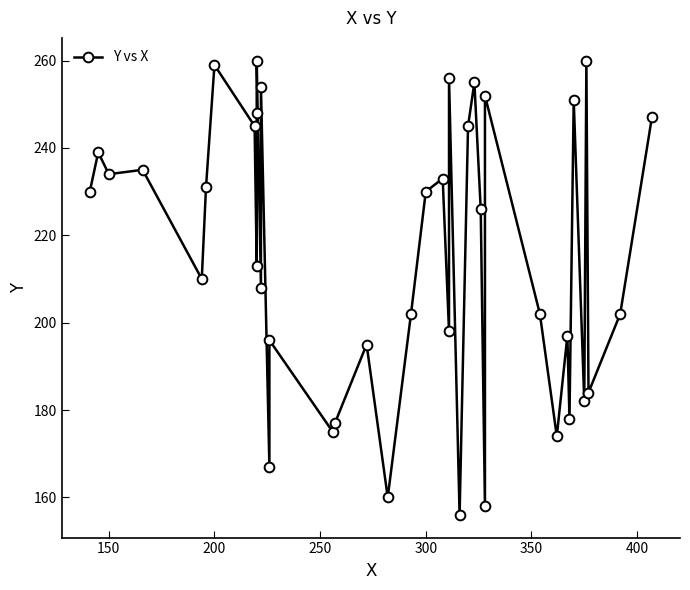

True or false: the data has more than 2 interior local peaks.

True